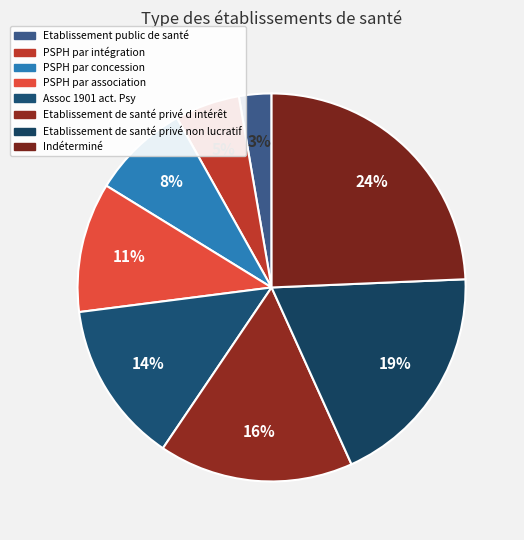

To the nearest percent, what percentage of the pie is PSPH par association?

11%